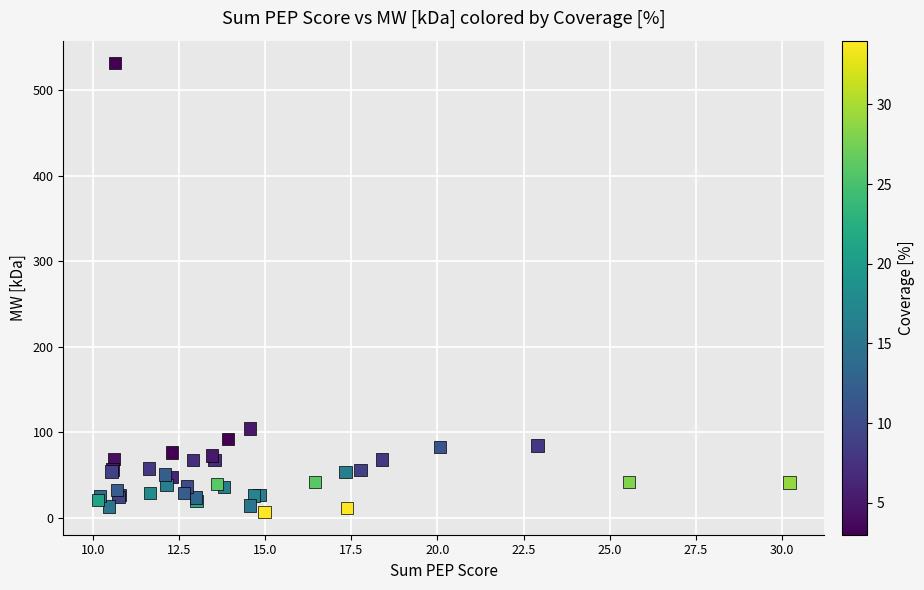

What Y value in the scatter plot is closest to 269?

104.8